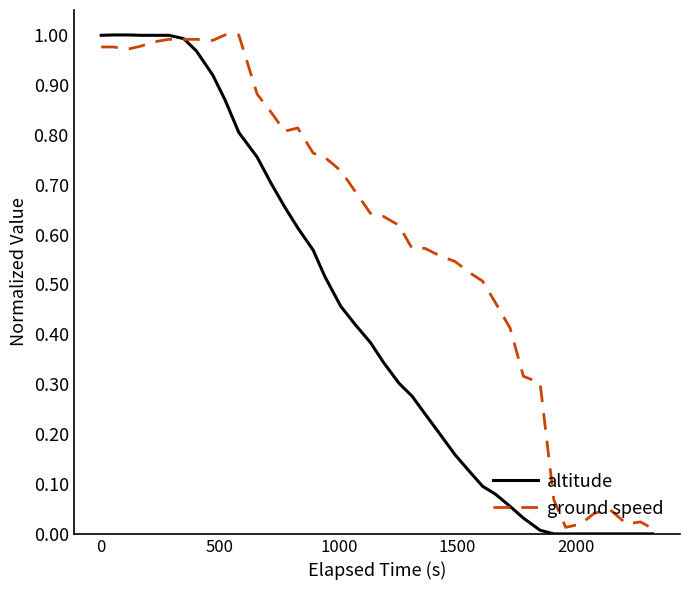

Which series has the largest total across all categories?

ground speed